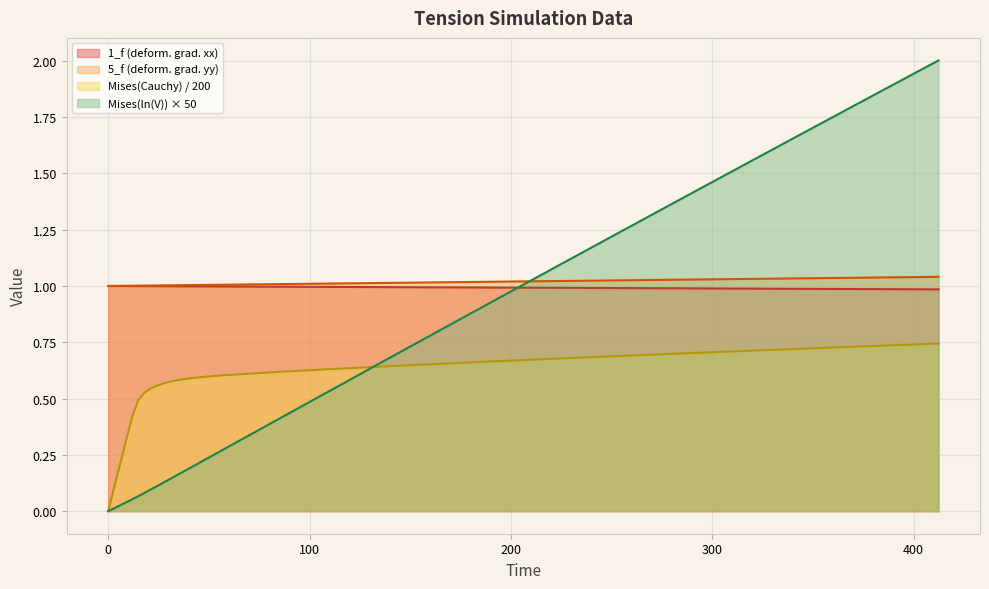

What position from the right is 45?

19